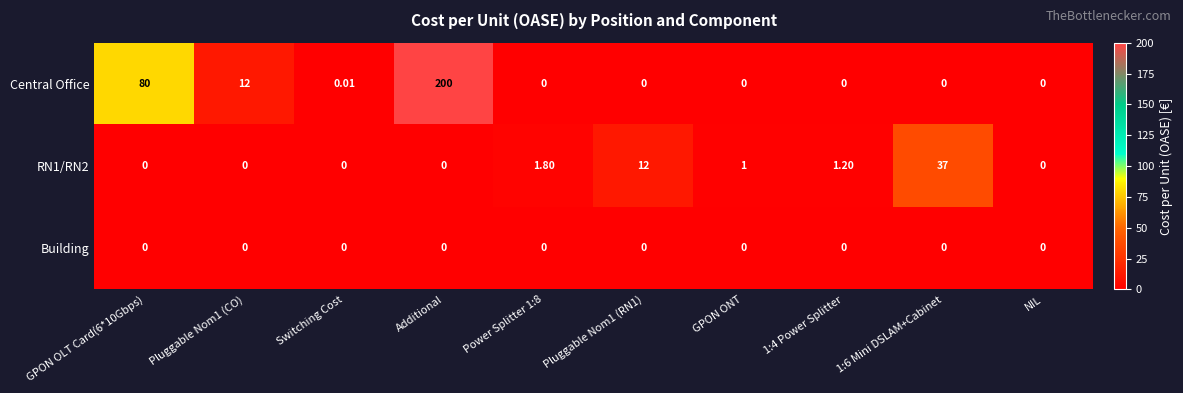

At which category is the sum across all series the highest?

Additional